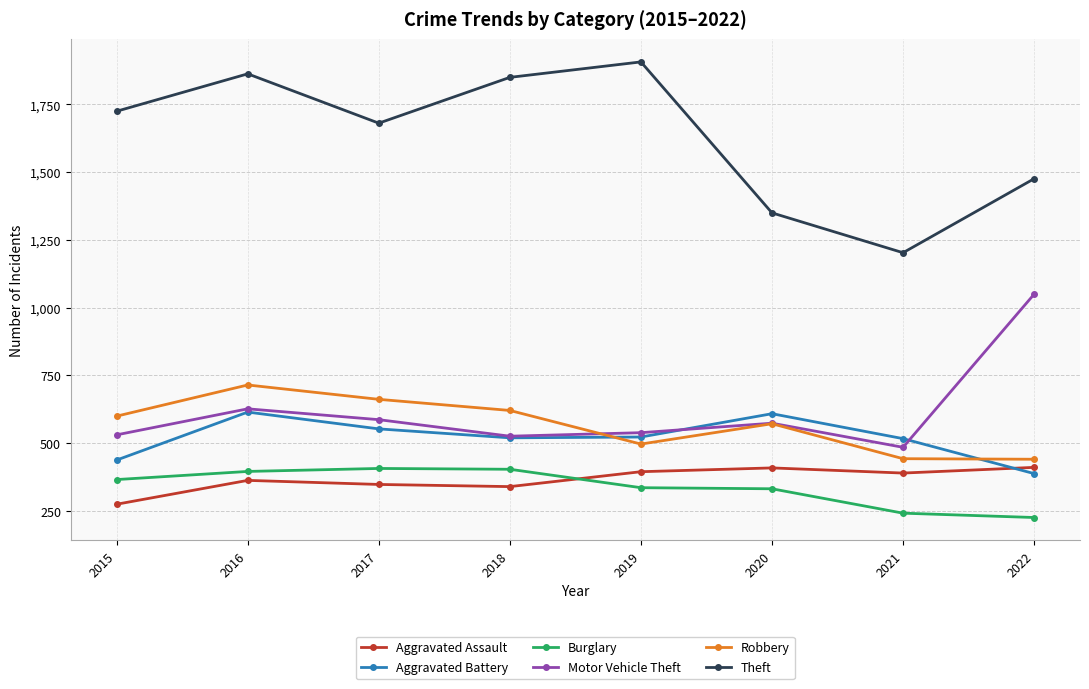

True or false: Robbery and Burglary cross at least once.

False